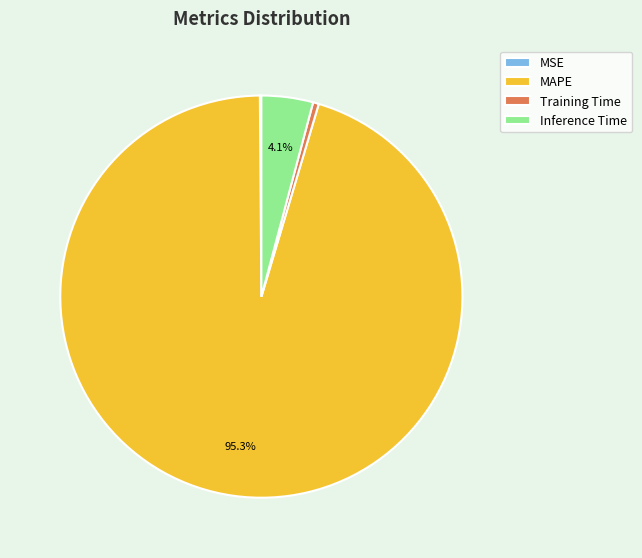

Which has a higher value, MAPE or Training Time?

MAPE